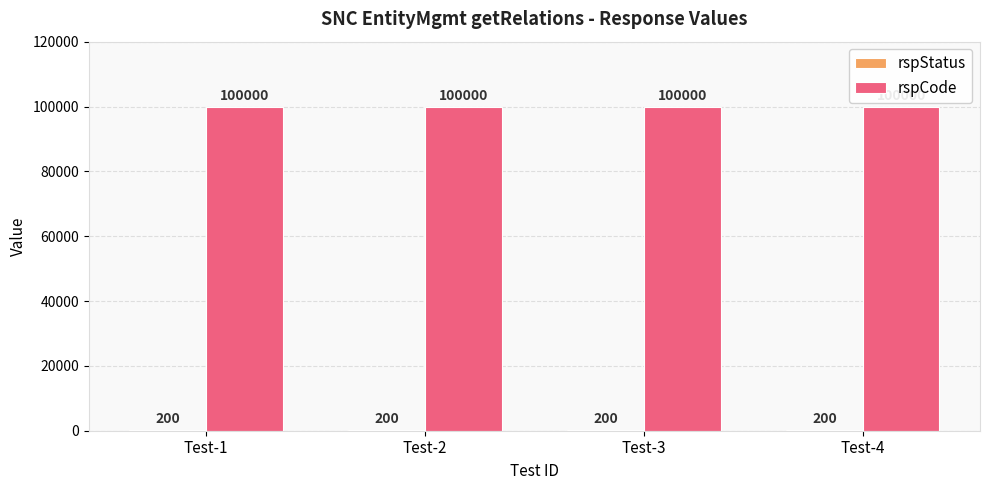

The value of rspCode at Test-1 is 62649. True or false?

False